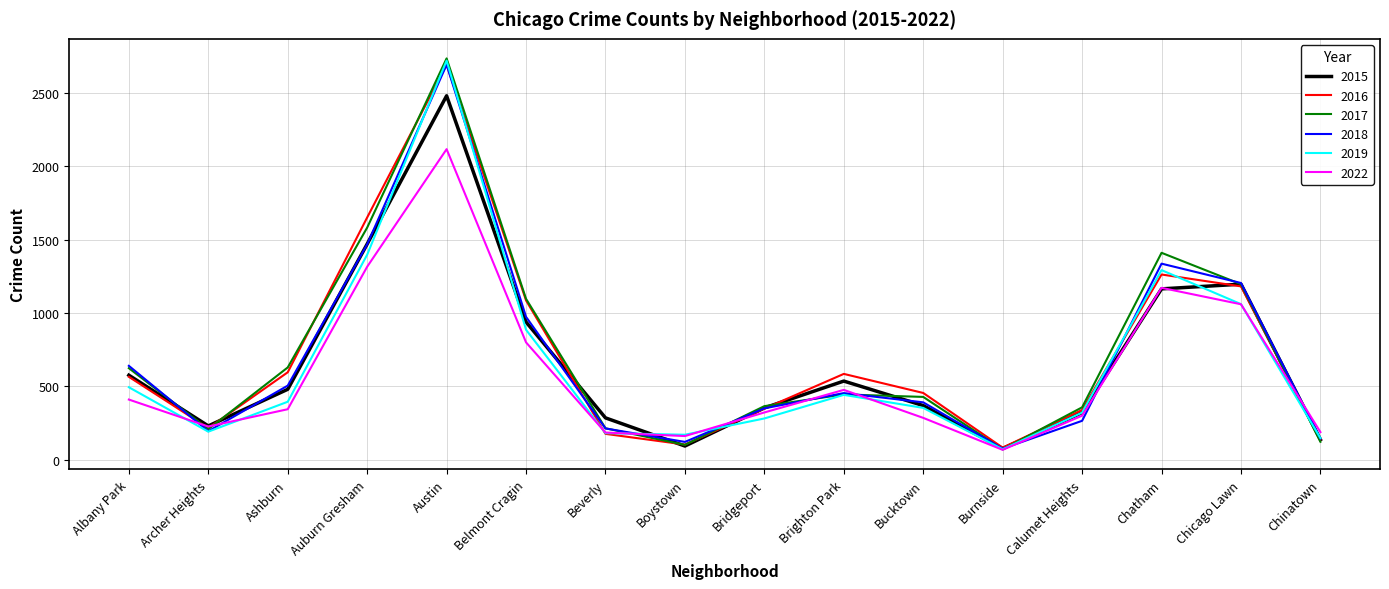

What is the difference between the 2015 values at Chinatown and Beverly?

148